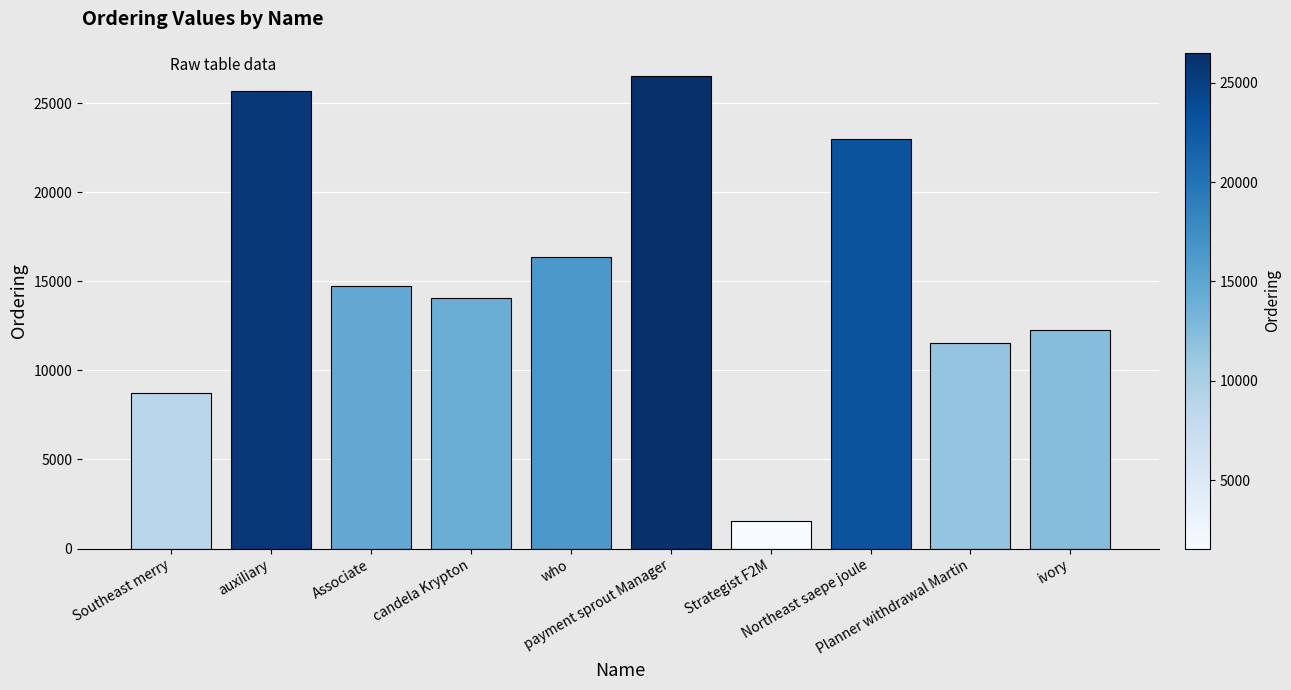

Reading left to right, extract all data points from this chart.

Southeast merry=8749	auxiliary=25694	Associate=14715	candela Krypton=14050	who=16376	payment sprout Manager=26514	Strategist F2M=1553	Northeast saepe joule=23004	Planner withdrawal Martin=11554	ivory=12283